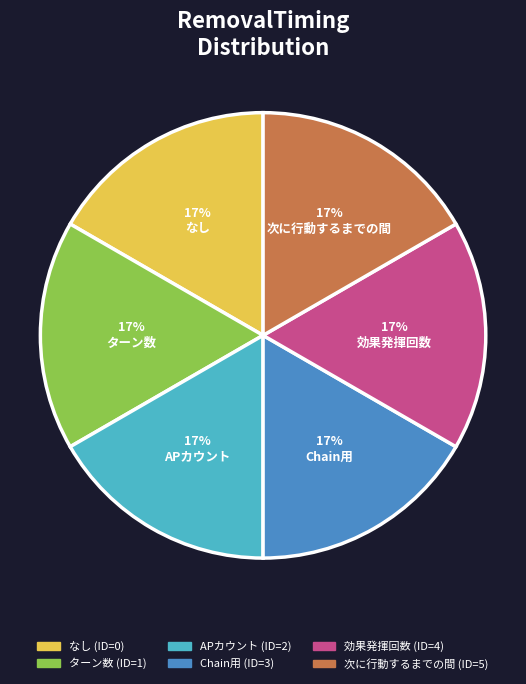

Is it true that 効果発揮回数 is 17% of the pie?

True